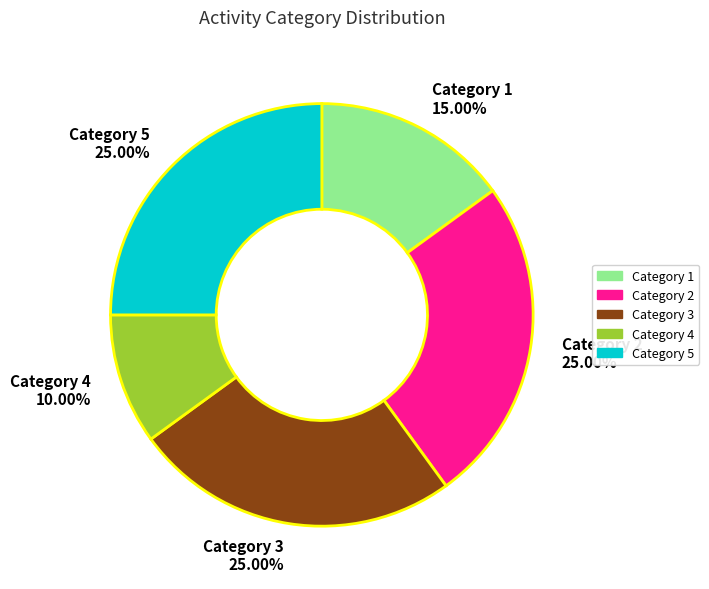

What is the smallest slice in the pie chart?

Category 4 10.00%